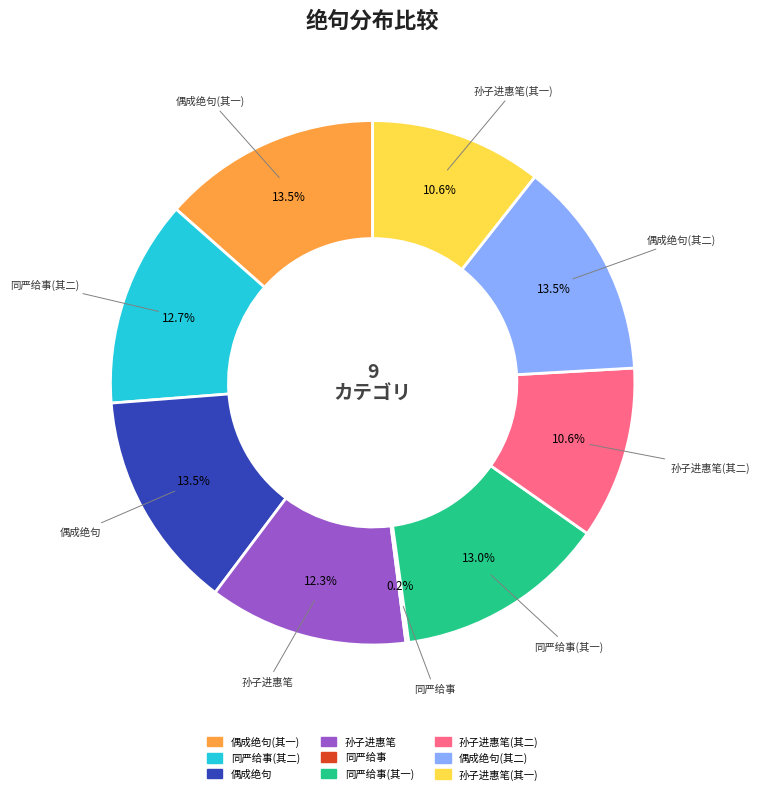

Is there any slice that represents more than half of the pie?

No